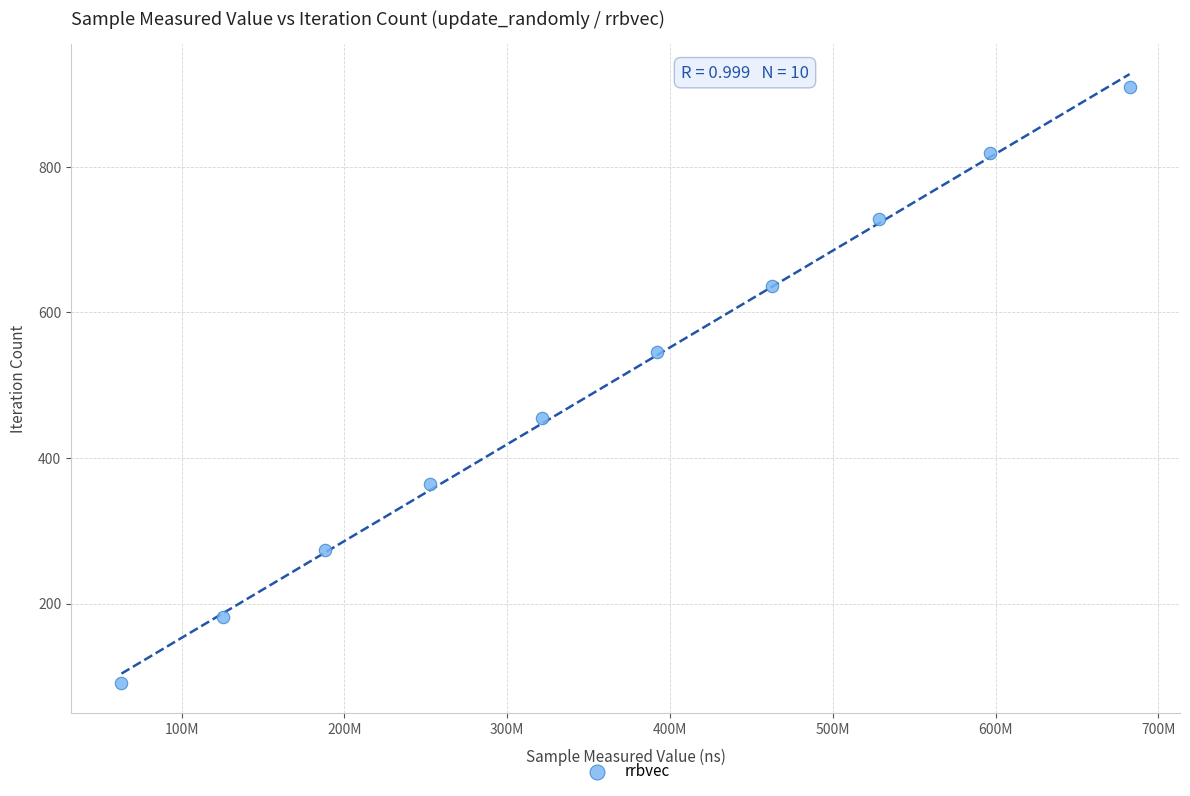

What is the average X value?

361316738